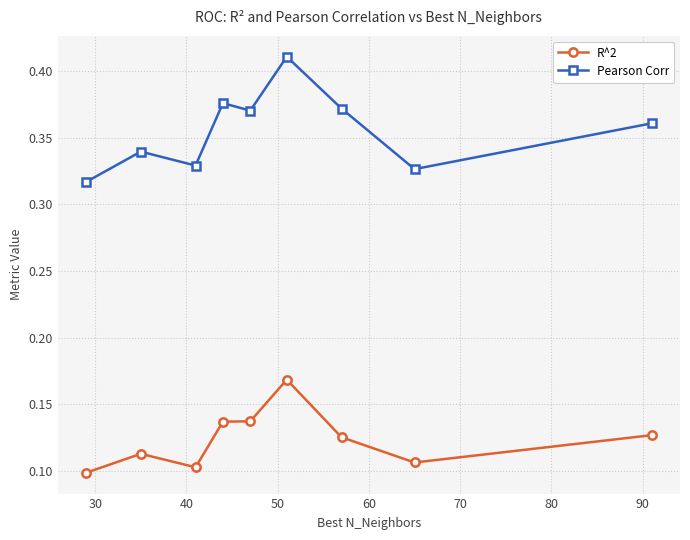

List the series in order of their overall mean, highest first.

Pearson Corr, R^2